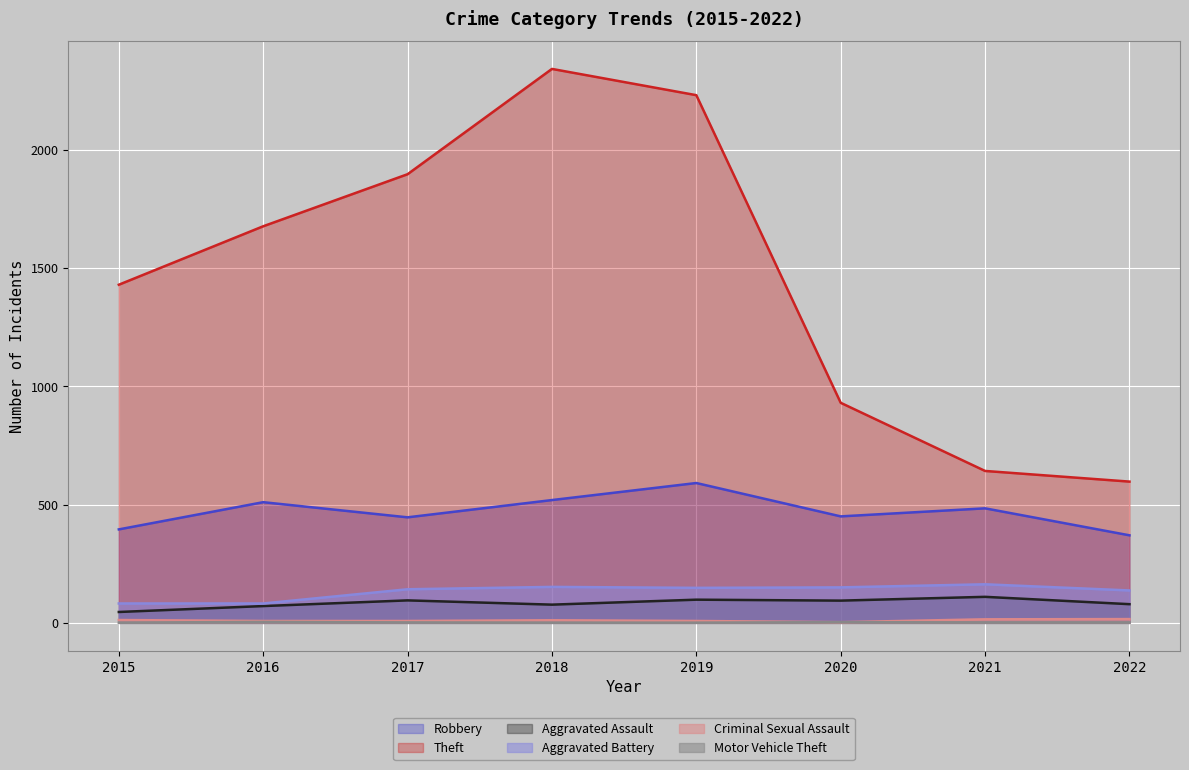

What is the average value of the Aggravated Assault series?

84